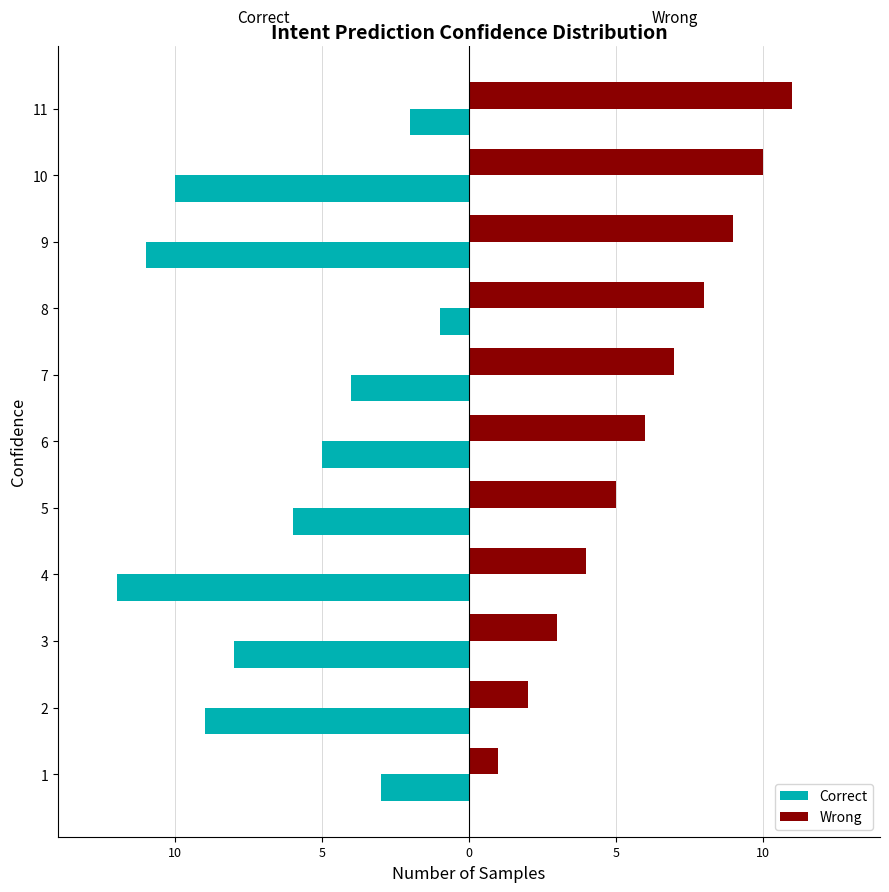

Reading left to right, what are all the values shown in this chart?

Correct: -3	-9	-8	-12	-6	-5	-4	-1	-11	-10	-2
Wrong: 1	2	3	4	5	6	7	8	9	10	11